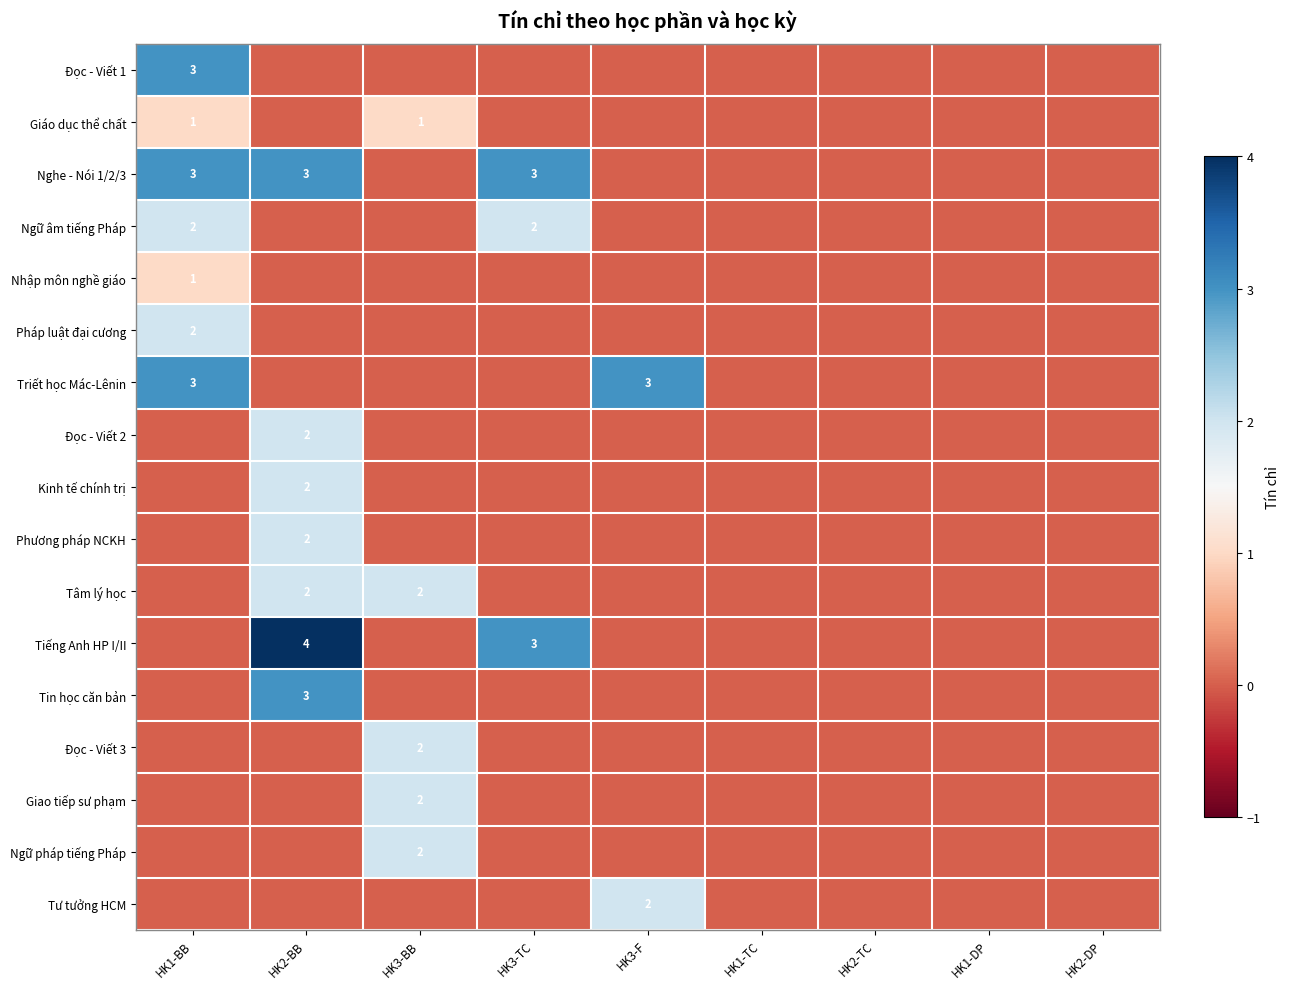

Which has a higher value, HK2-BB or HK2-TC?

HK2-BB